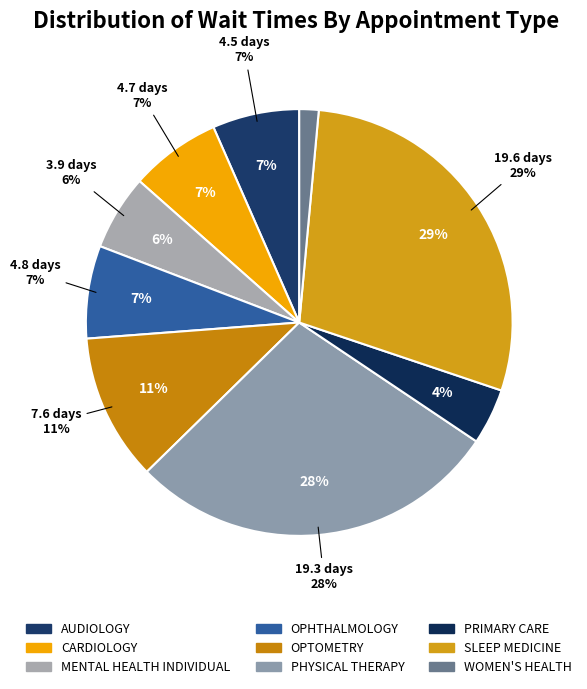

Which slice is the largest?

SLEEP MEDICINE